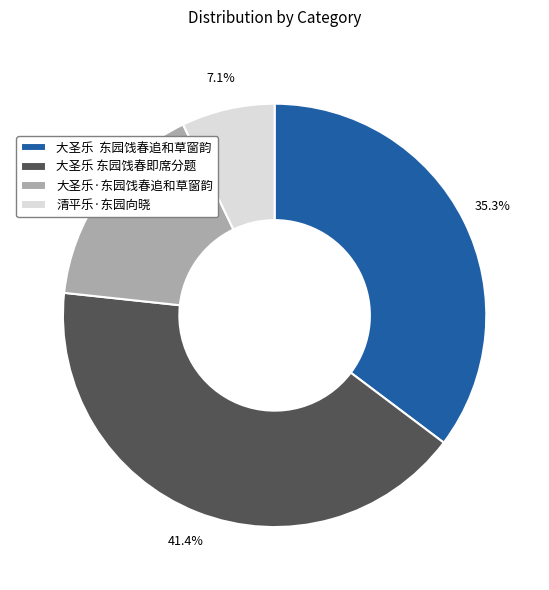

Rank the categories by value from lowest to highest.

清平乐·东园向晓, 大圣乐·东园饯春追和草窗韵, 大圣乐 东园饯春追和草窗韵, 大圣乐 东园饯春即席分题